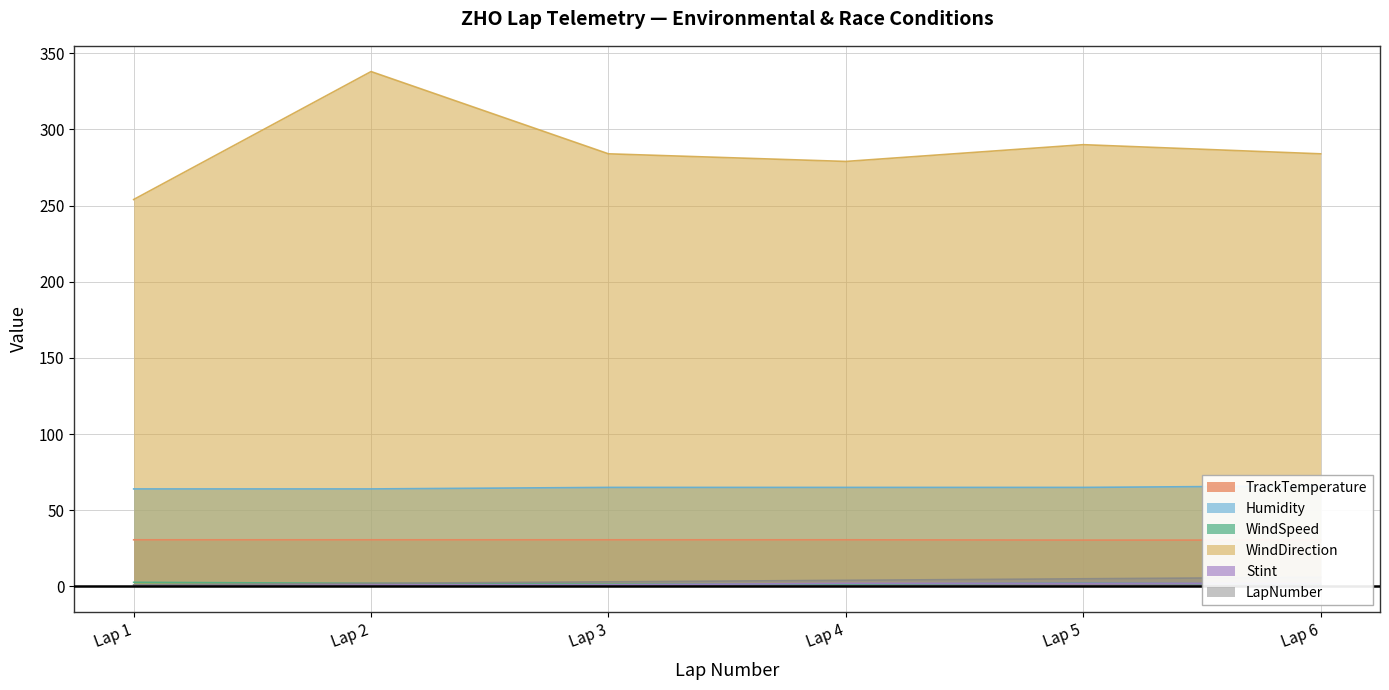

True or false: TrackTemperature and Humidity cross at least once.

False